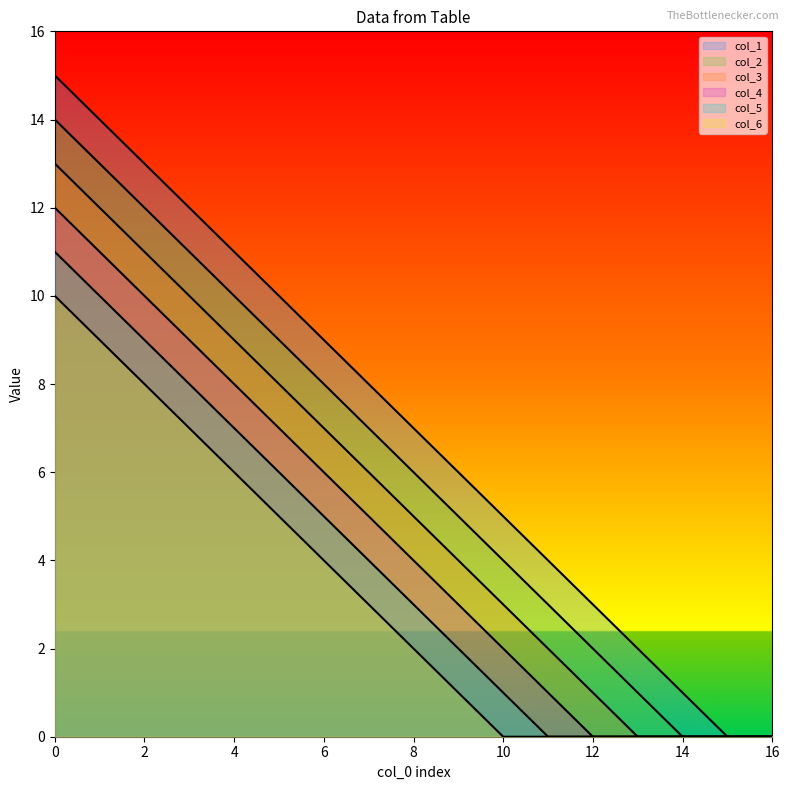

What are all the series names shown in the legend?

col_1, col_2, col_3, col_4, col_5, col_6